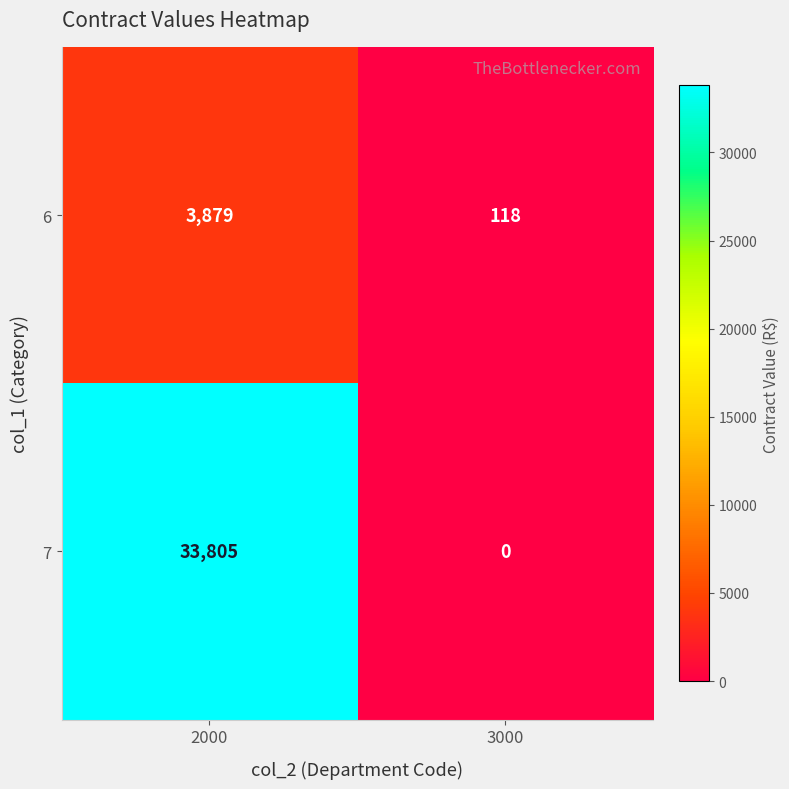

What is the spread (max minus min) of values at 2000?

29926